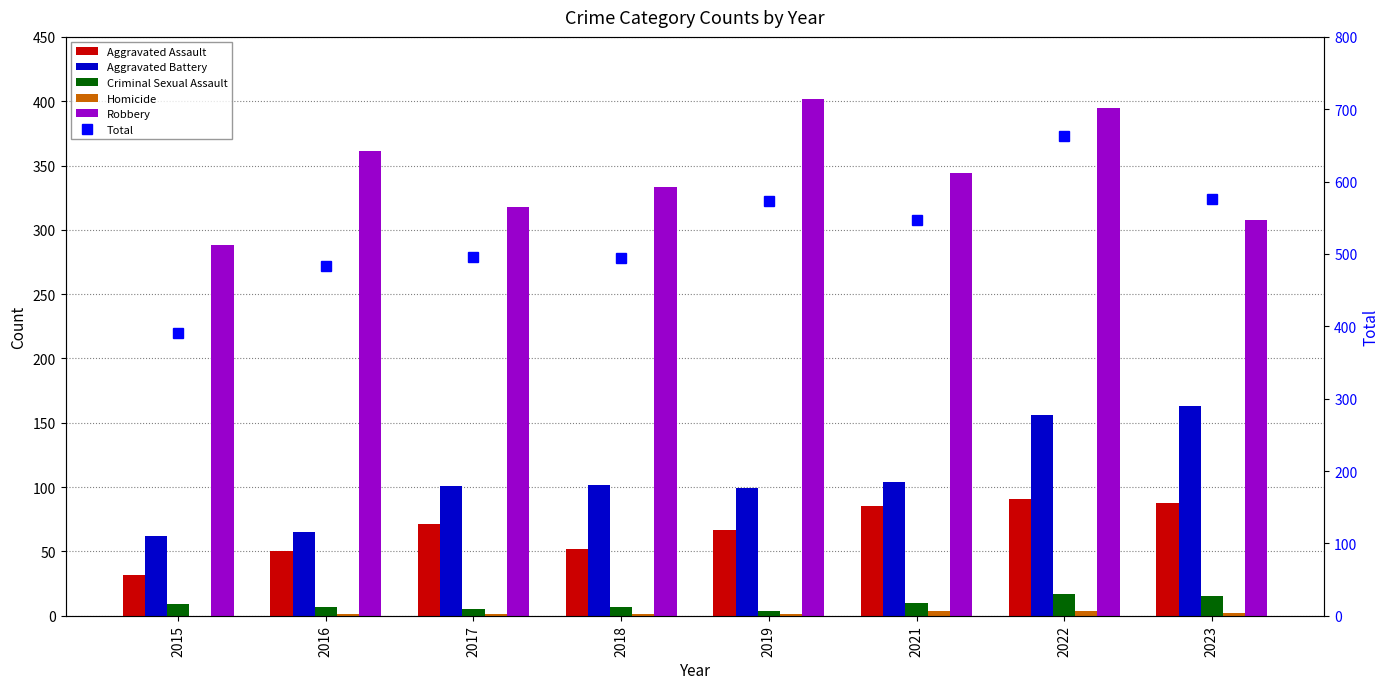

What are all the series names shown in the legend?

Aggravated Assault, Aggravated Battery, Criminal Sexual Assault, Homicide, Robbery, Total